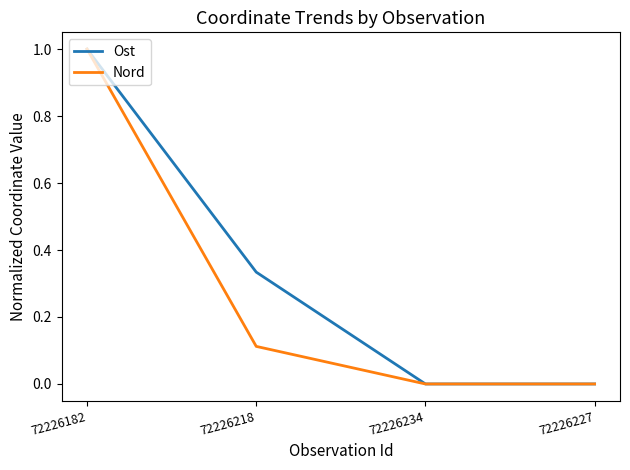

Which series has the largest total across all categories?

Ost